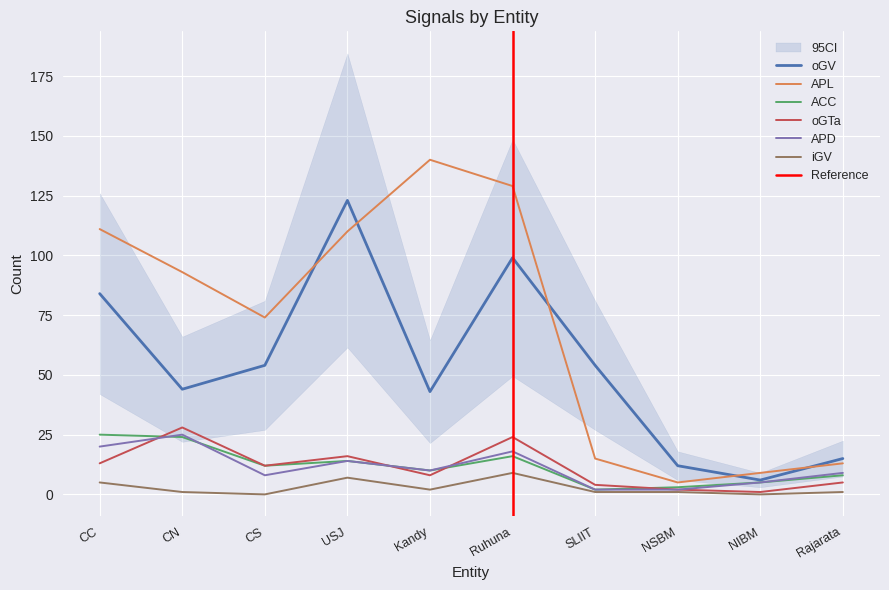

What is the total value across all series at USJ?

284